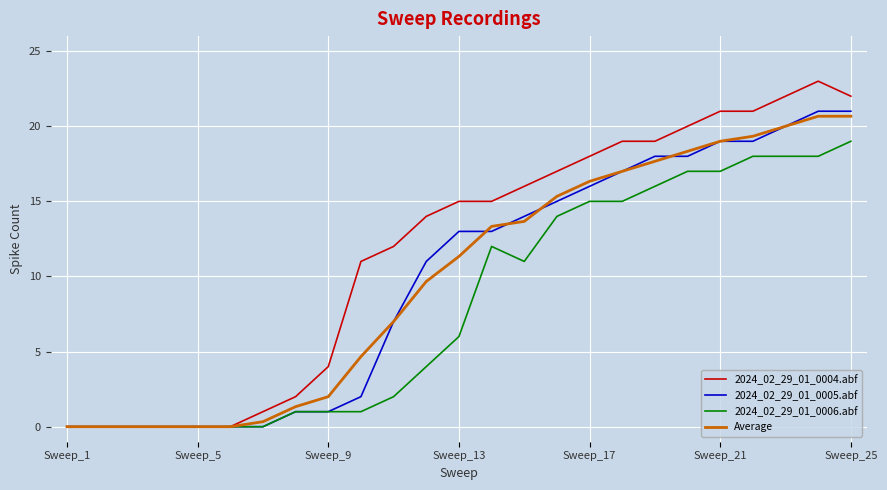

Which series has the largest range (max minus min)?

2024_02_29_01_0004.abf